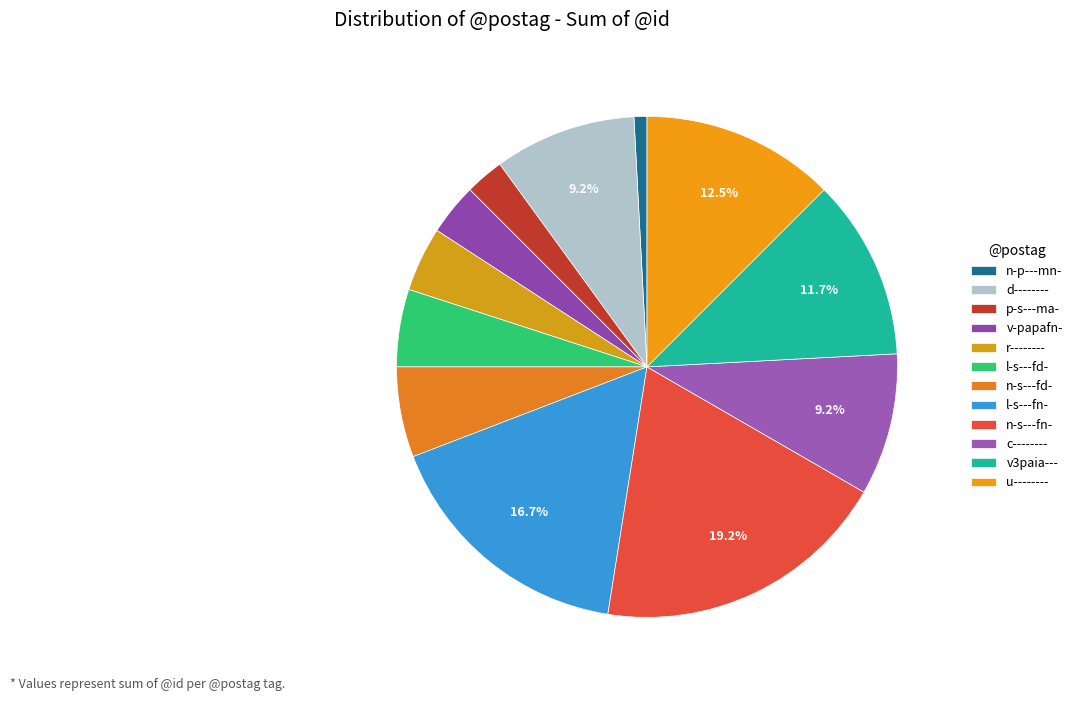

How many segments does this pie chart have?

12